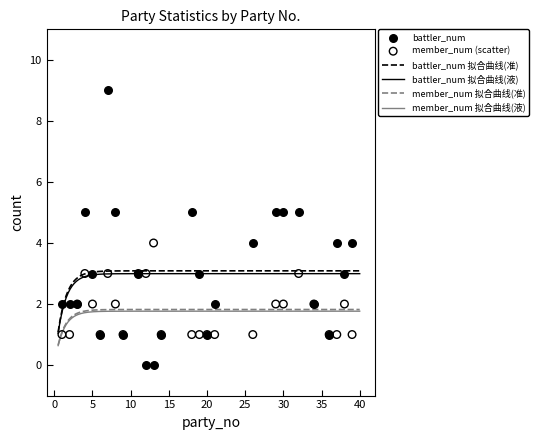

Which series has the largest total across all categories?

battler_num